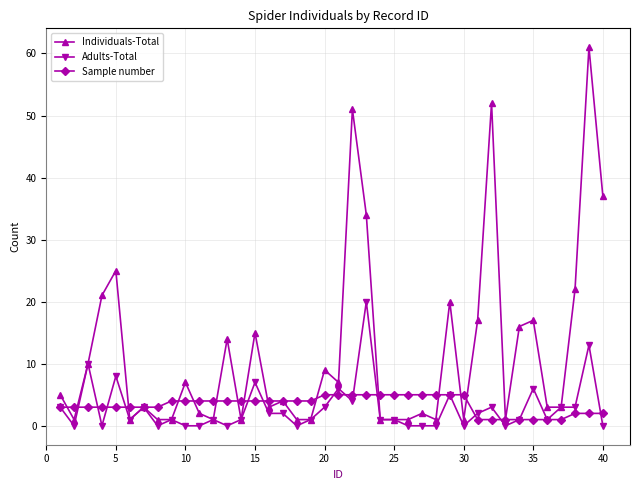

What is the value of the Individuals-Total point at the 23rd from the left?

34